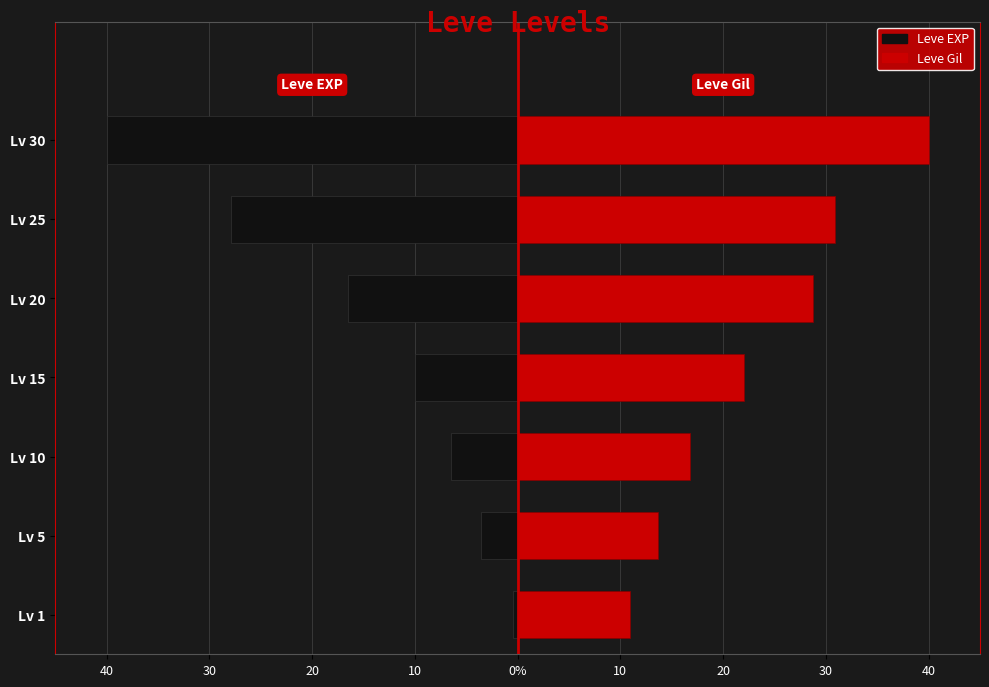

Rank the series at Lv 15 from lowest to highest value.

Leve EXP, Leve Gil